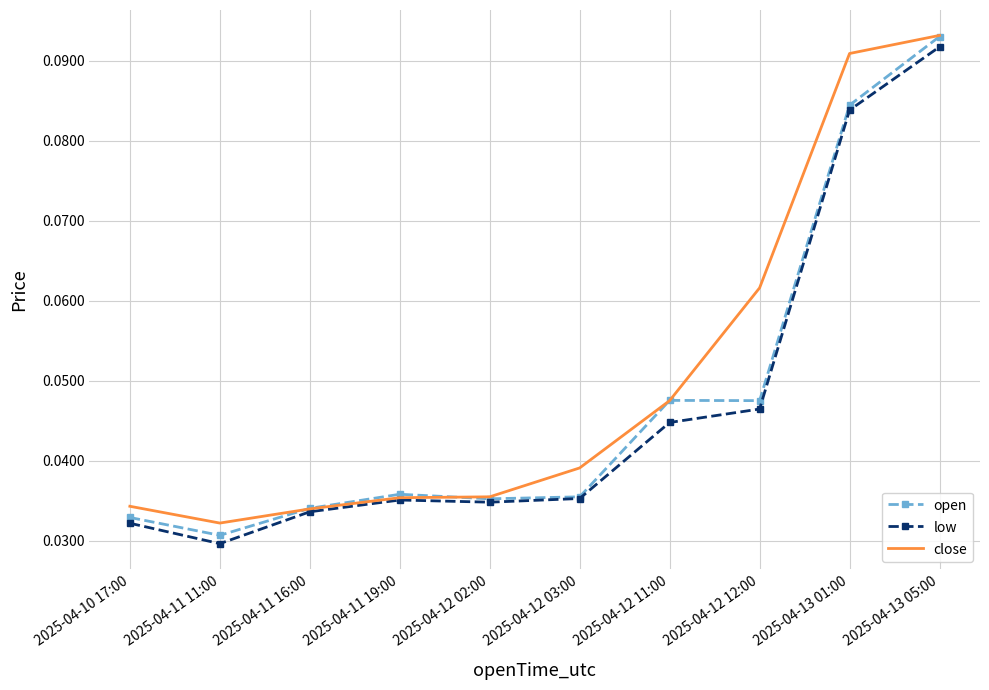

Which label corresponds to the smallest value in the chart?

2025-04-11 11:00